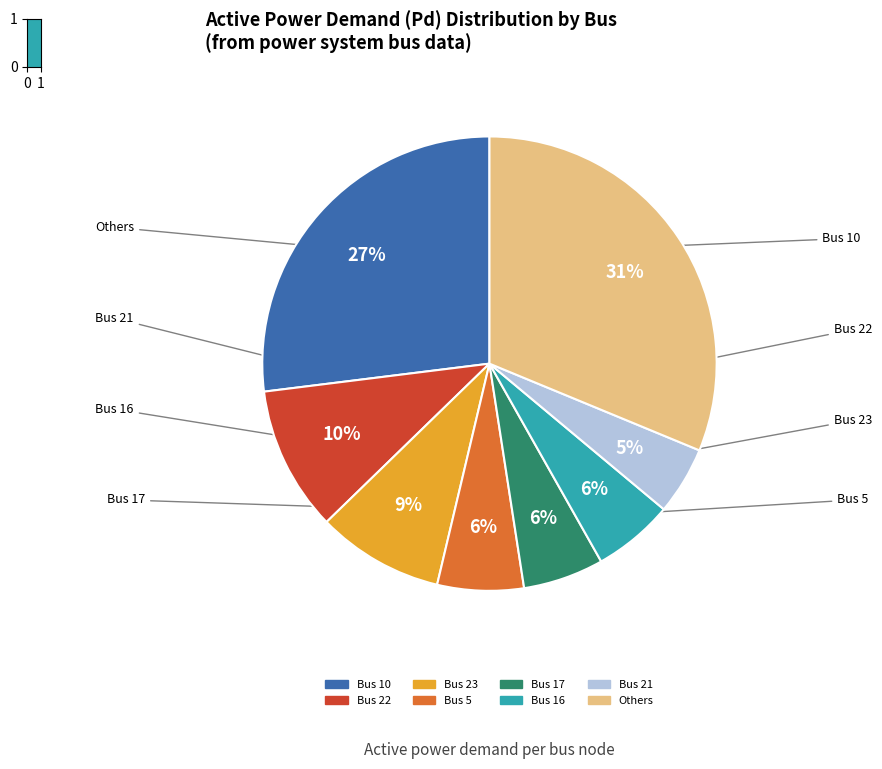

How many segments does this pie chart have?

8